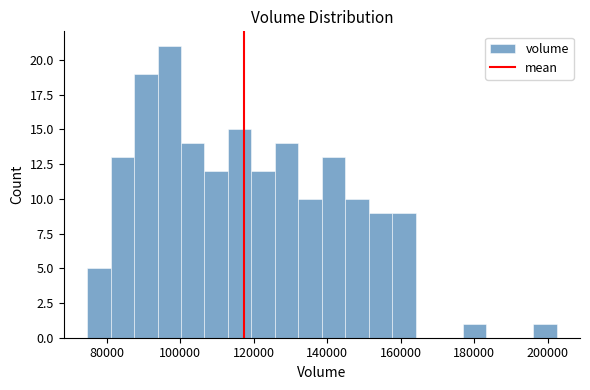

Read against the x-axis, roughly where is the centre of the tallest bar?

98000